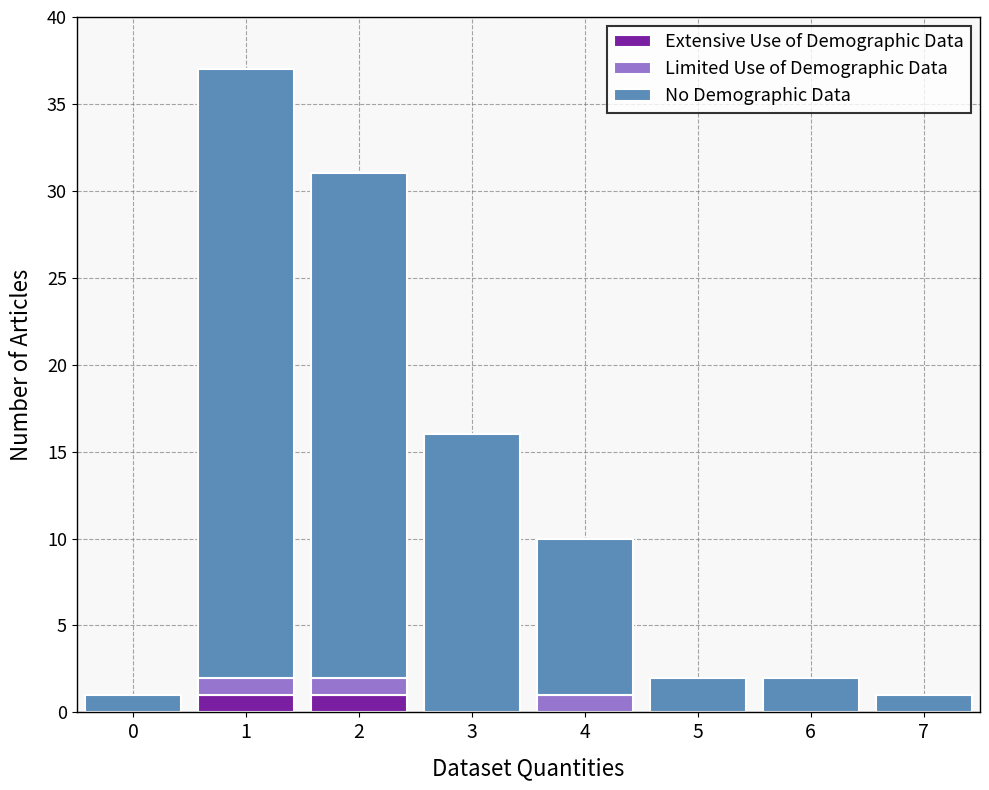

Is it true that Extensive Use of Demographic Data equals 0 at 4?

True